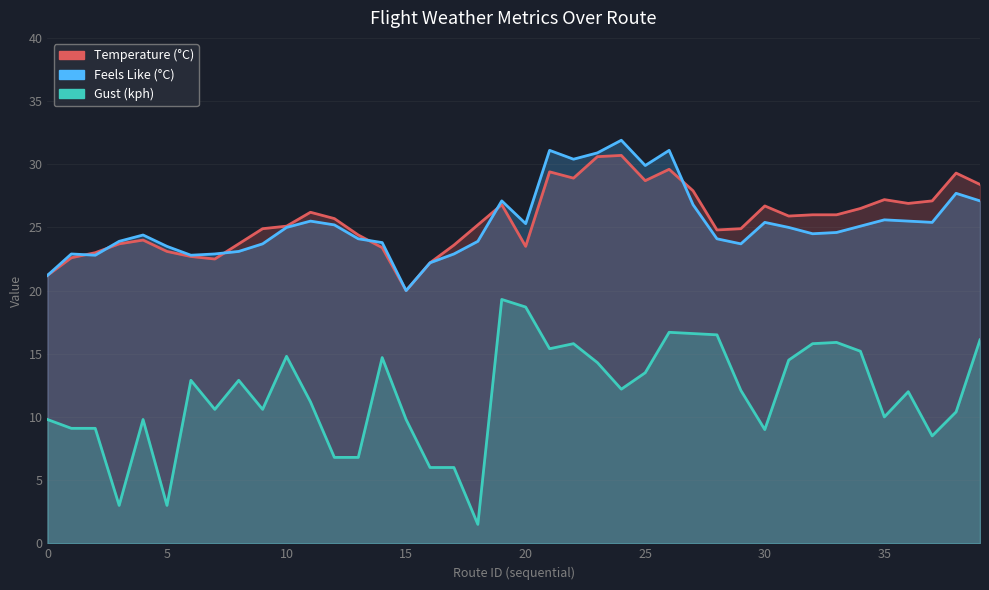

Where is Gust (kph) nearest to the value 10?

35